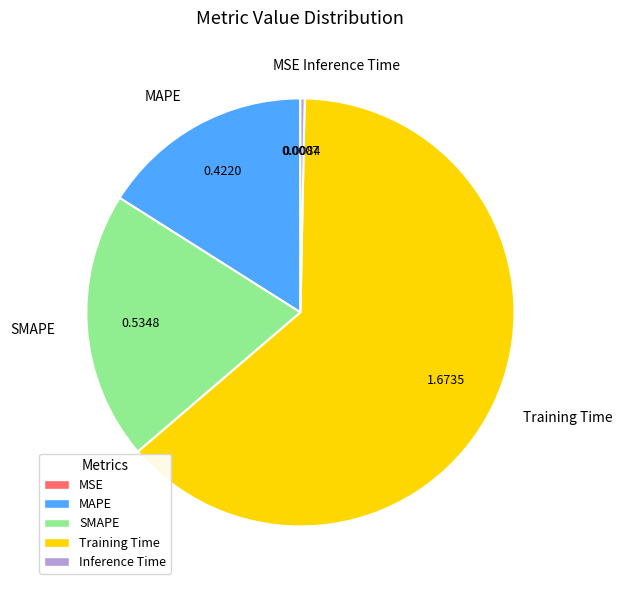

Does Training Time represent more than half of the total?

Yes